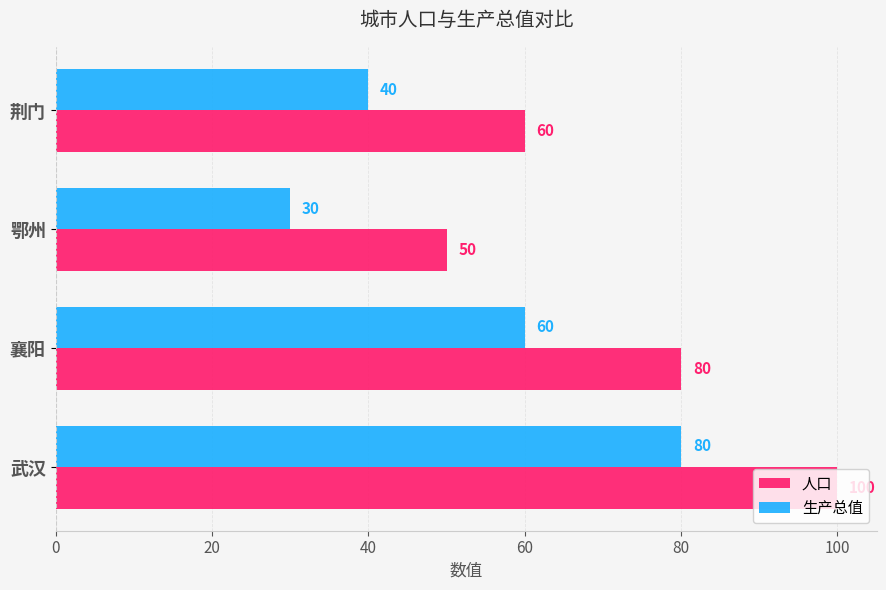

What is the difference between the maximum and minimum values in the 人口 series?

50